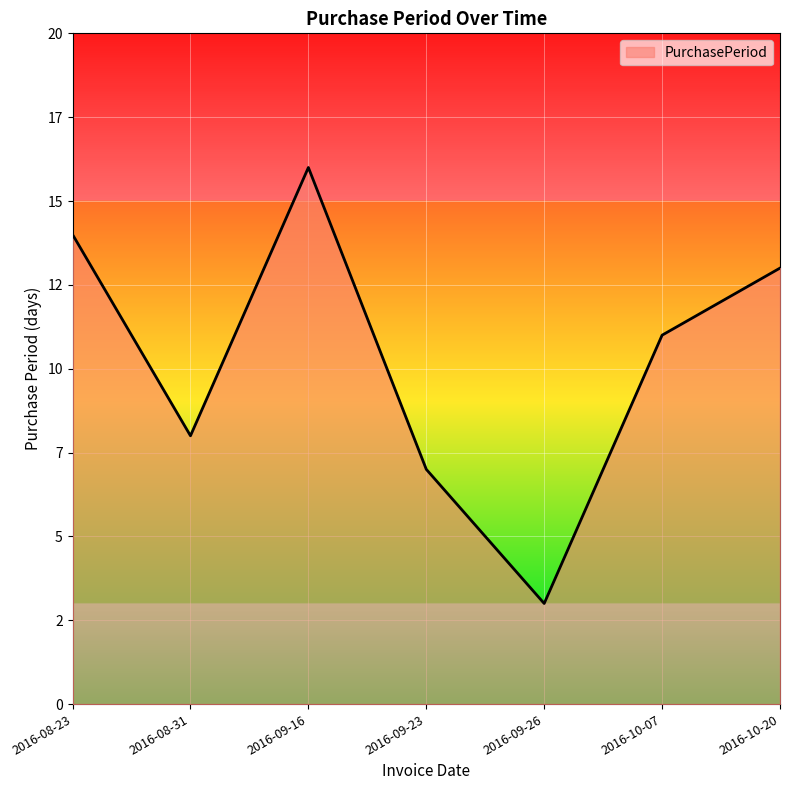

List the labels in order of value, smallest first.

2016-09-26, 2016-09-23, 2016-08-31, 2016-10-07, 2016-10-20, 2016-08-23, 2016-09-16